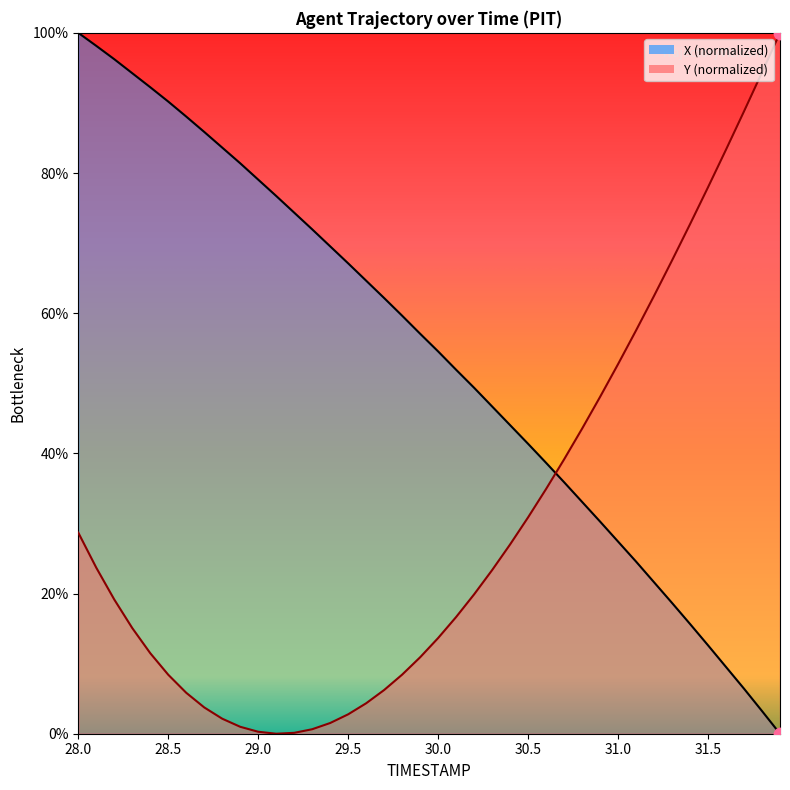

Which series has the widest spread of Y values?

X